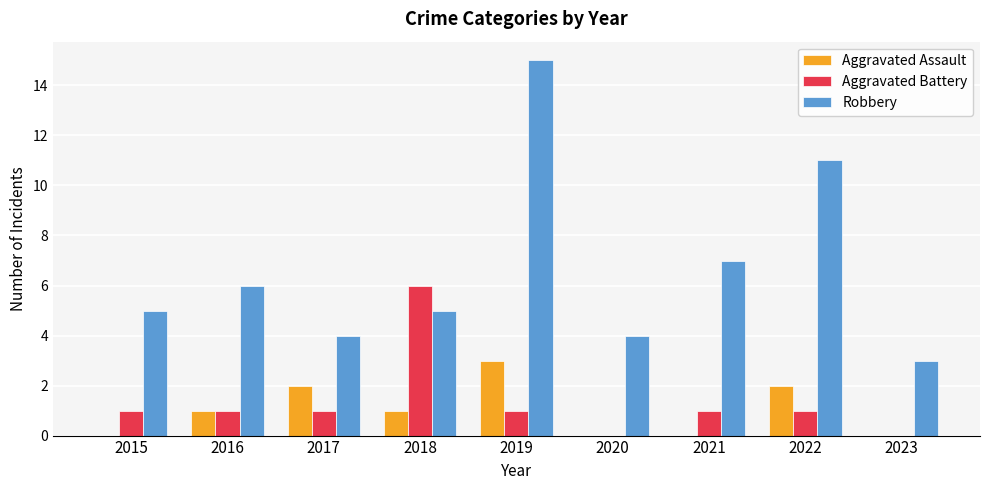

At which category is the sum across all series the highest?

2019